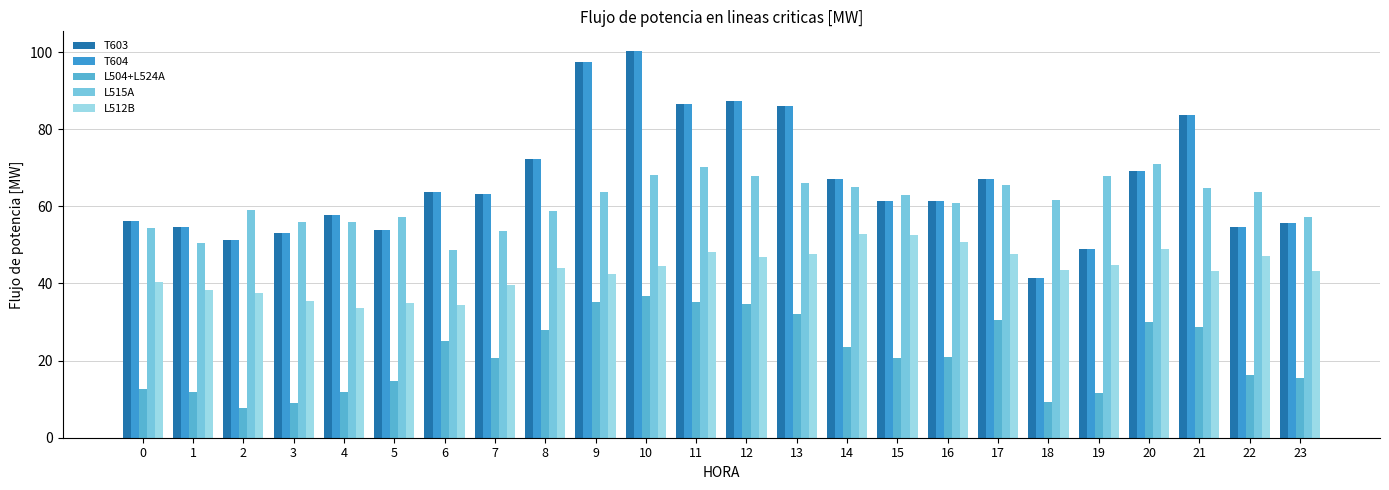

How many series are shown in this chart?

5